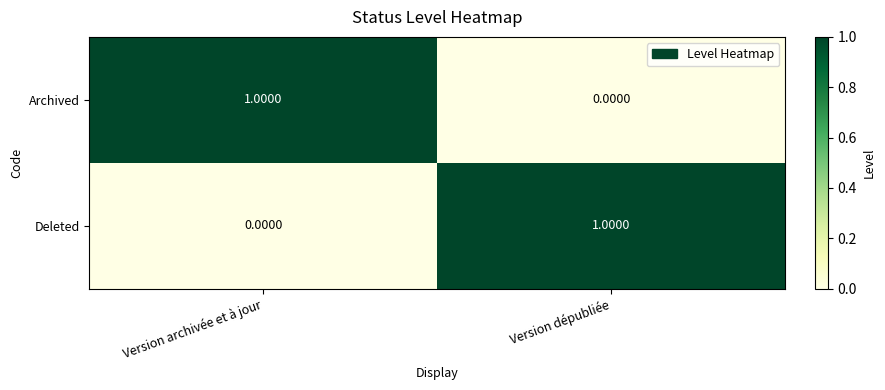

Is the value of Deleted at Version dépubliée greater than the value of Archived at Version dépubliée?

Yes